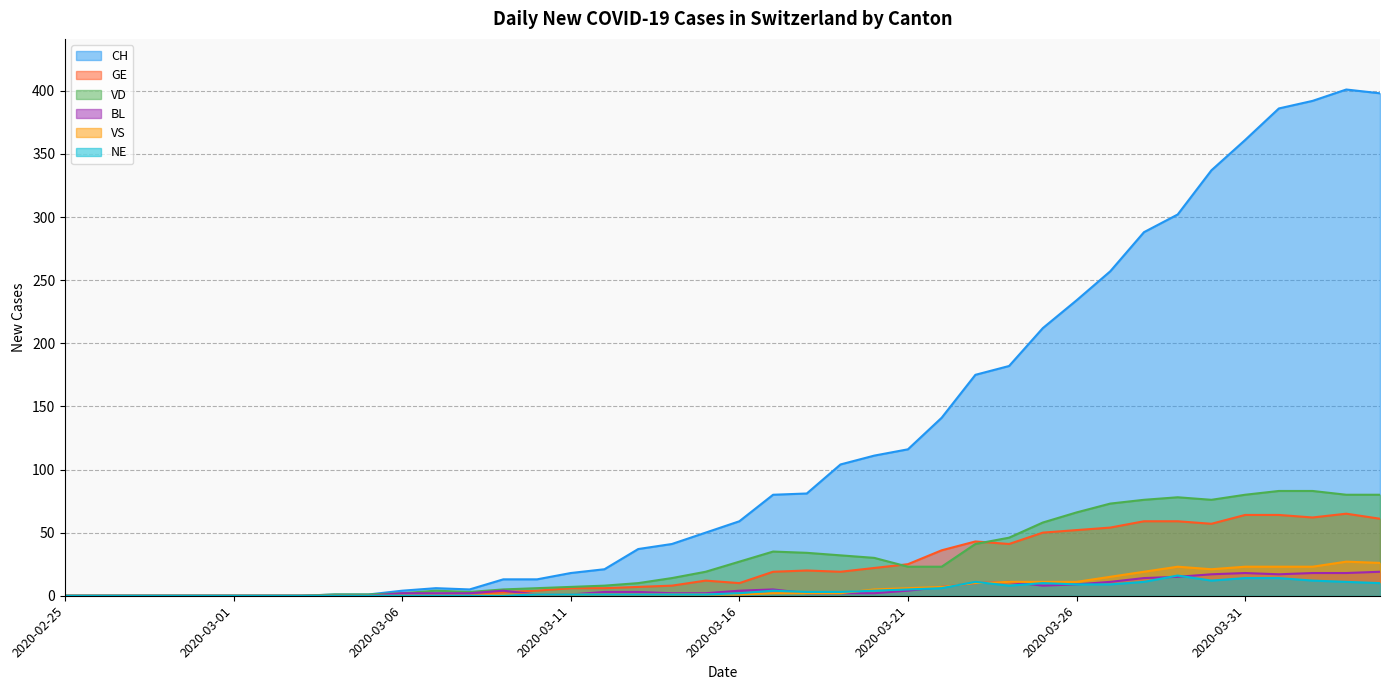

Does the chart have visible grid lines?

Yes